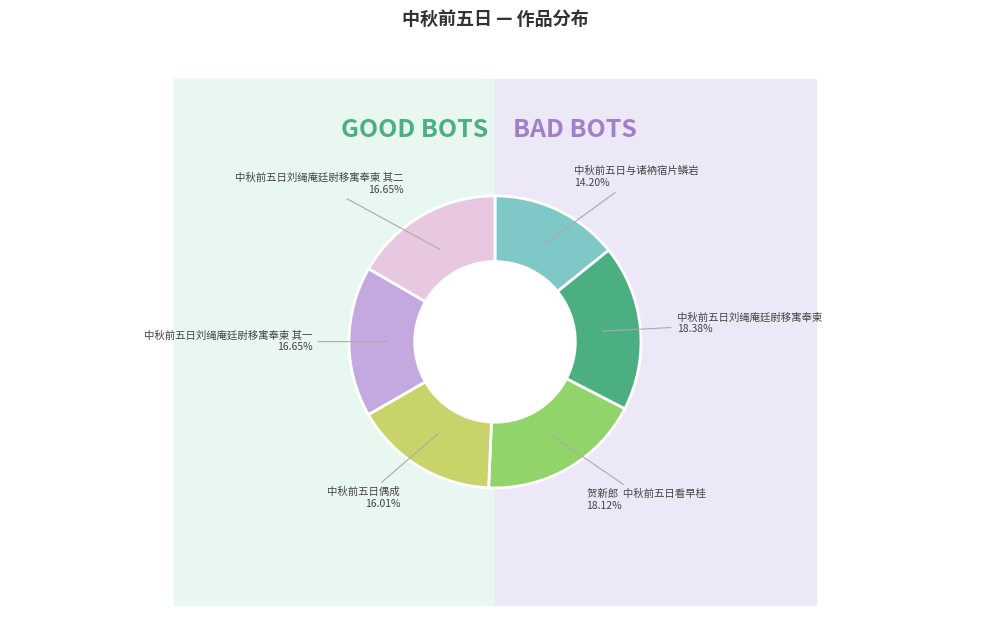

To the nearest percent, what percentage of the pie is 贺新郎  中秋前五日看早桂?

18%